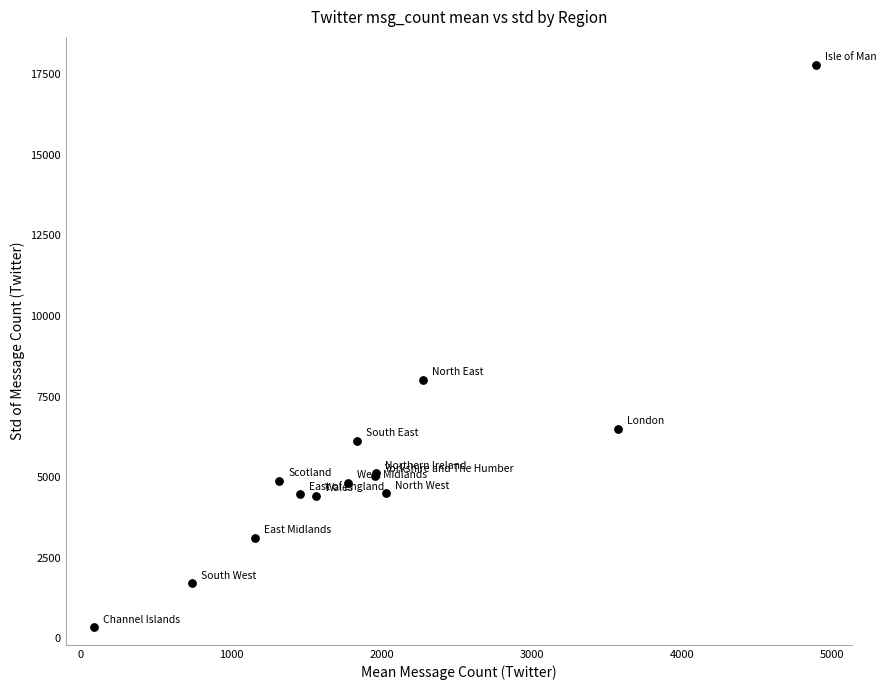

What Y value in the scatter plot is closest to 9067?

8027.5